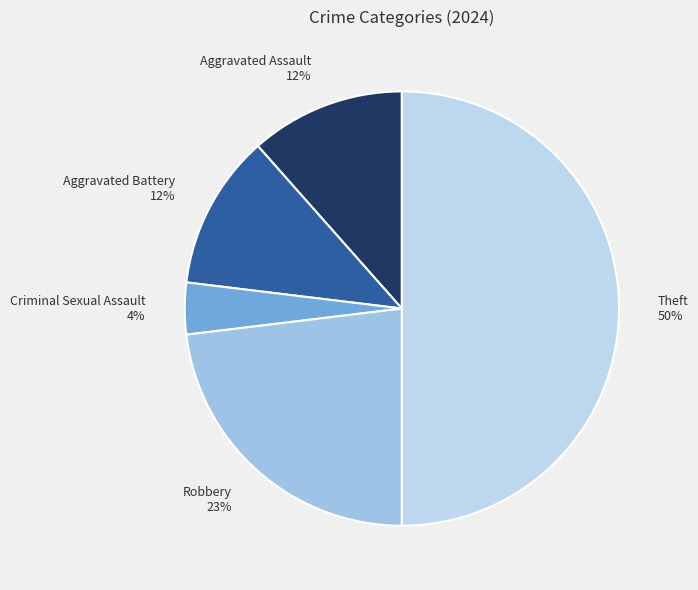

Approximately how many times larger is the value at Criminal Sexual Assault compared to Aggravated Assault?

0.3